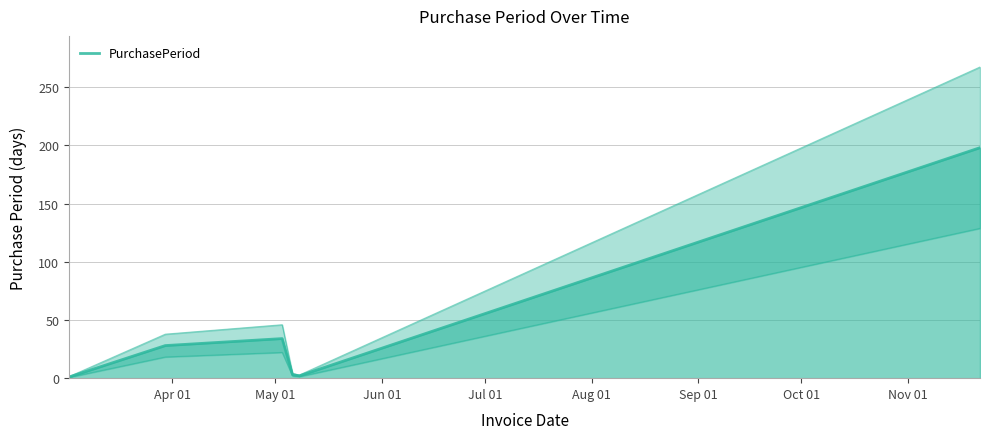

What is the smallest value displayed?

1